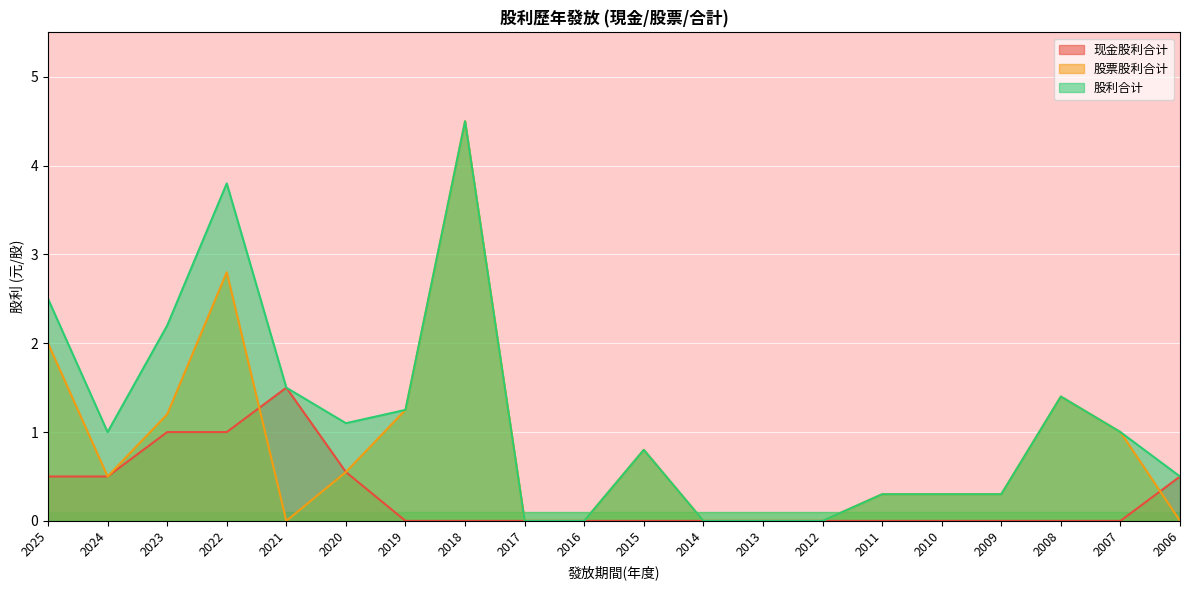

Which series has the largest range (max minus min)?

股票股利合计